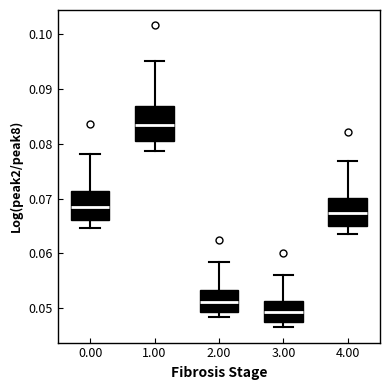

Reading left to right, transcribe this box plot: for each box, give where its median line is, the range the box spans, and where its two whiskers end, as read against the y-axis. The values are not printed on the chart, so give them approximately, as read against the axis.

0.00: median 0.069, box 0.066 to 0.071, whiskers 0.065 to 0.078
1.00: median 0.083, box 0.080 to 0.087, whiskers 0.079 to 0.095
2.00: median 0.051, box 0.049 to 0.053, whiskers 0.048 to 0.058
3.00: median 0.049, box 0.048 to 0.051, whiskers 0.046 to 0.056
4.00: median 0.067, box 0.065 to 0.070, whiskers 0.064 to 0.077